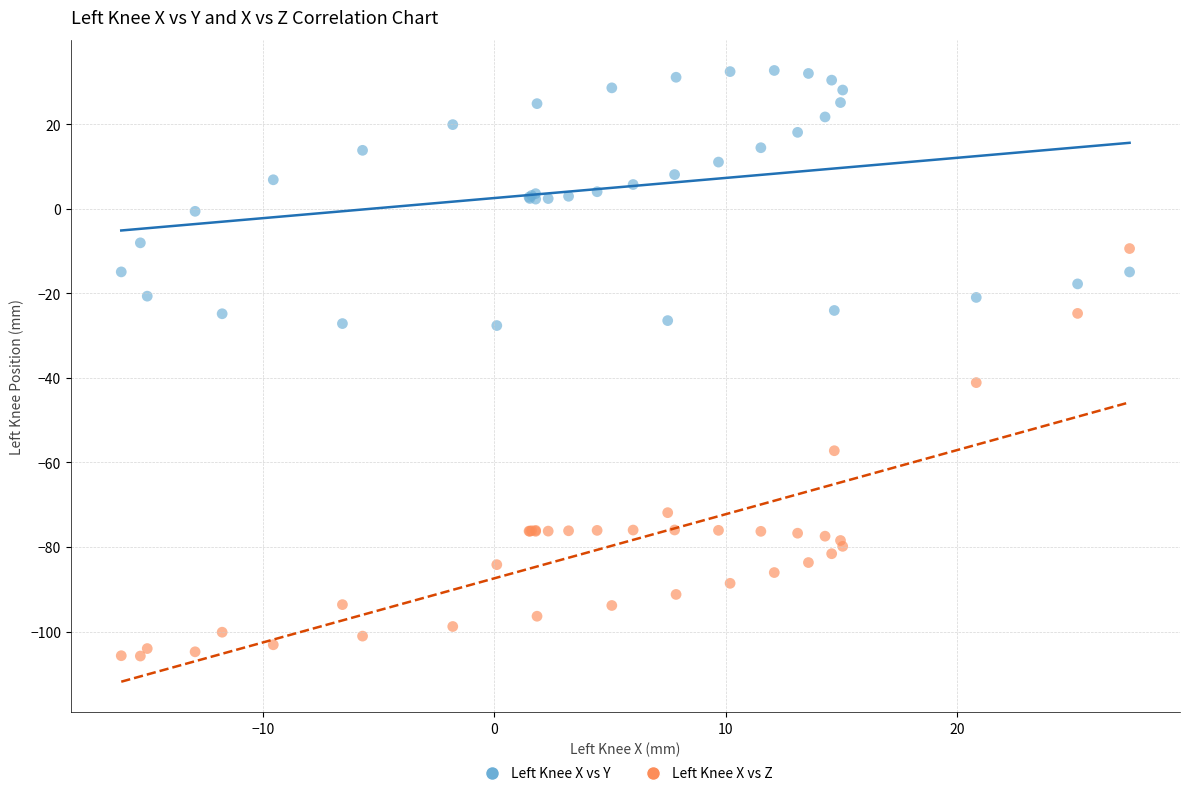

Across all series, what Y value is closest to -36?

-41.1